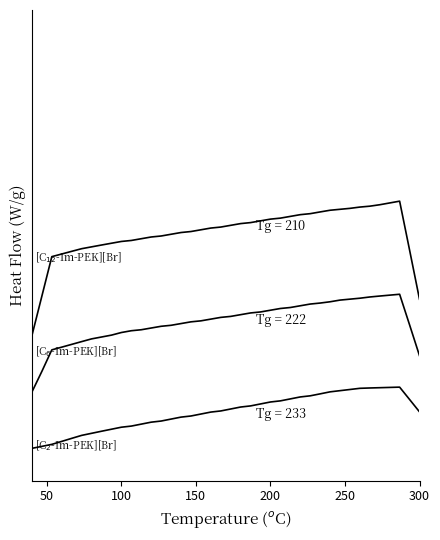

Does the chart have visible grid lines?

No